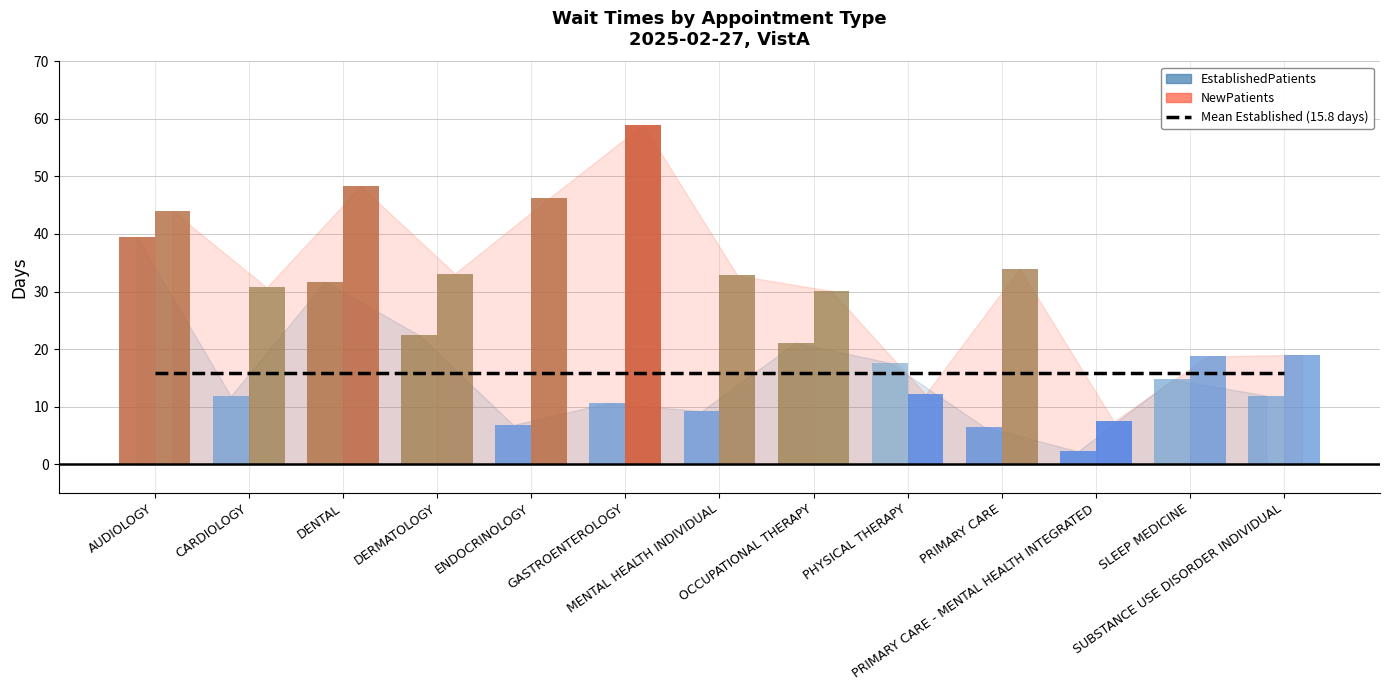

True or false: NewPatients has a value of 7.4 at PRIMARY CARE - MENTAL HEALTH INTEGRATED.

True